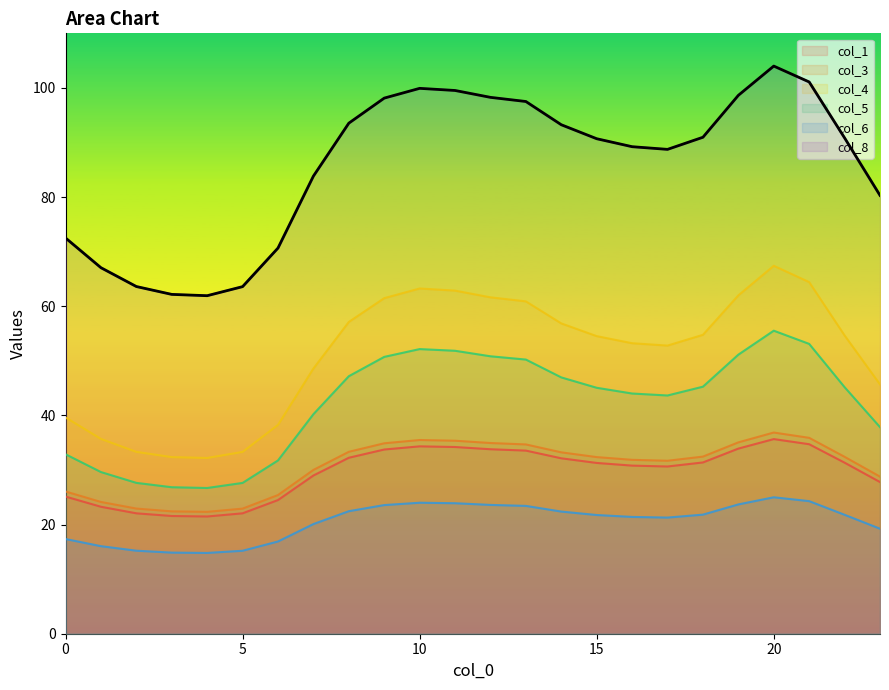

What is the maximum value shown in the chart?

104.0